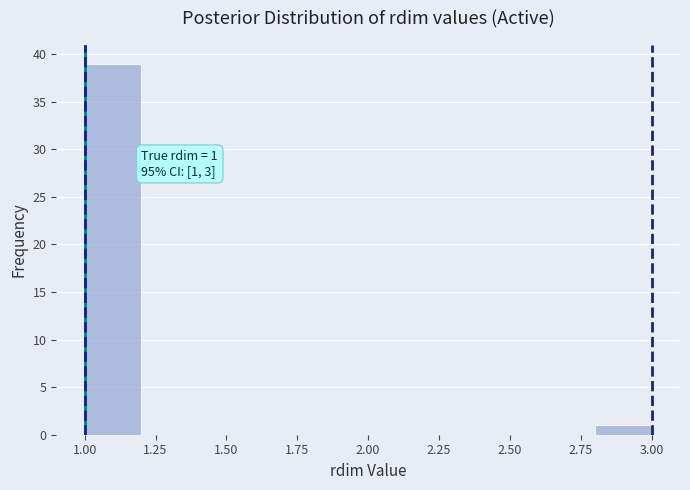

Which range on the x-axis has the tallest bar?

1.0 to 1.2